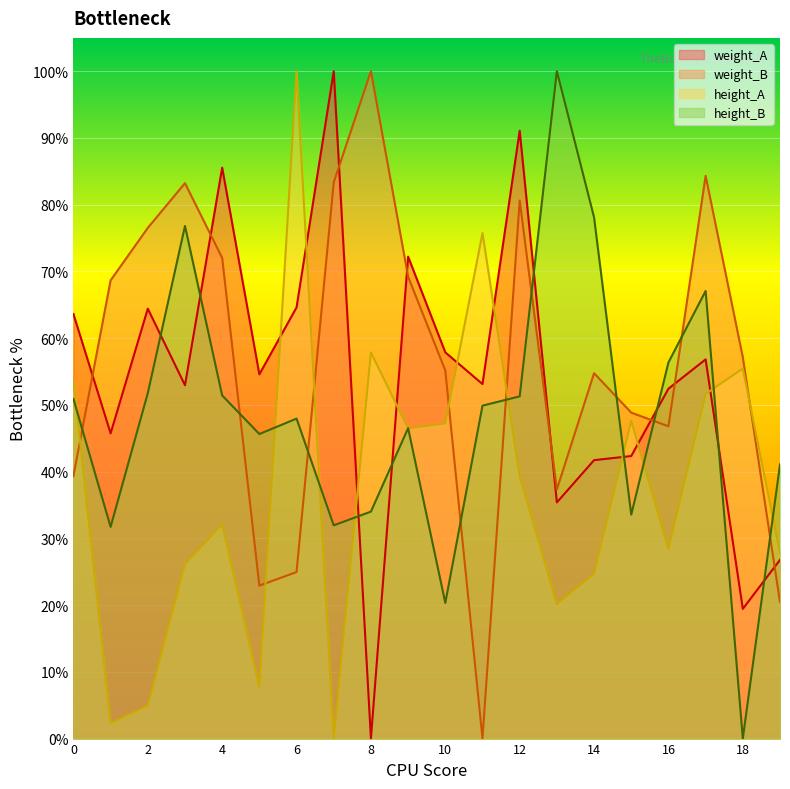

List the labels in order of height_B value, smallest first.

18, 10, 1, 7, 15, 8, 19, 5, 9, 6, 11, 0, 12, 4, 2, 16, 17, 3, 14, 13